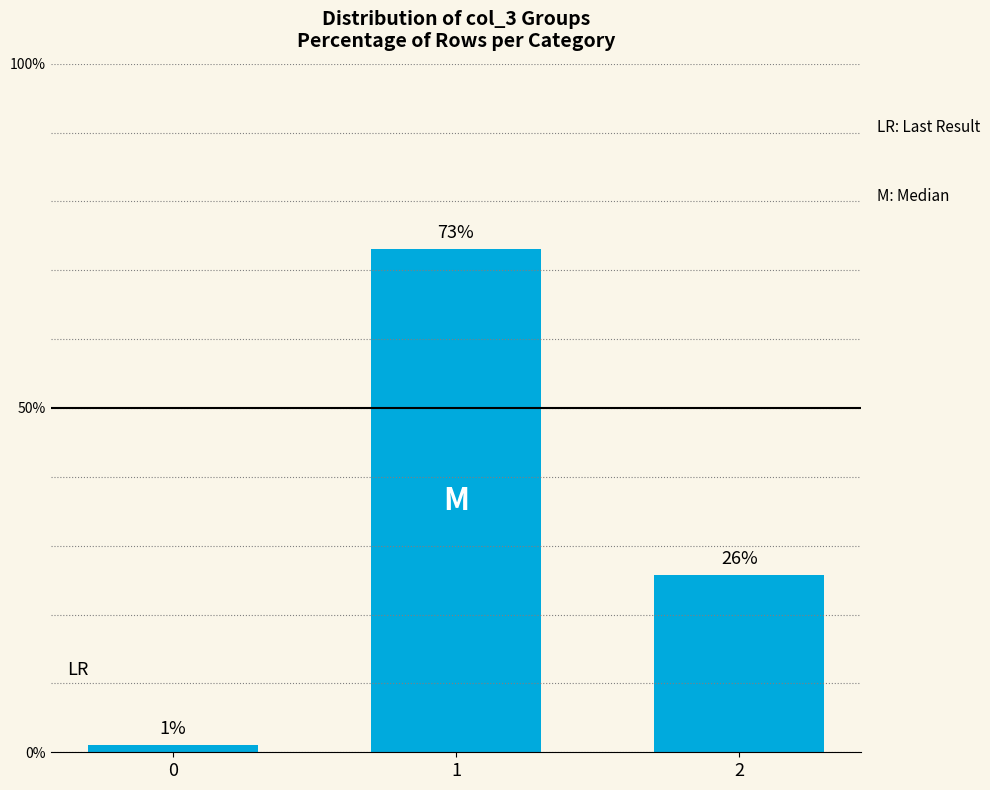

Reading left to right, transcribe all the data shown in this chart.

1.1	73.1	25.8